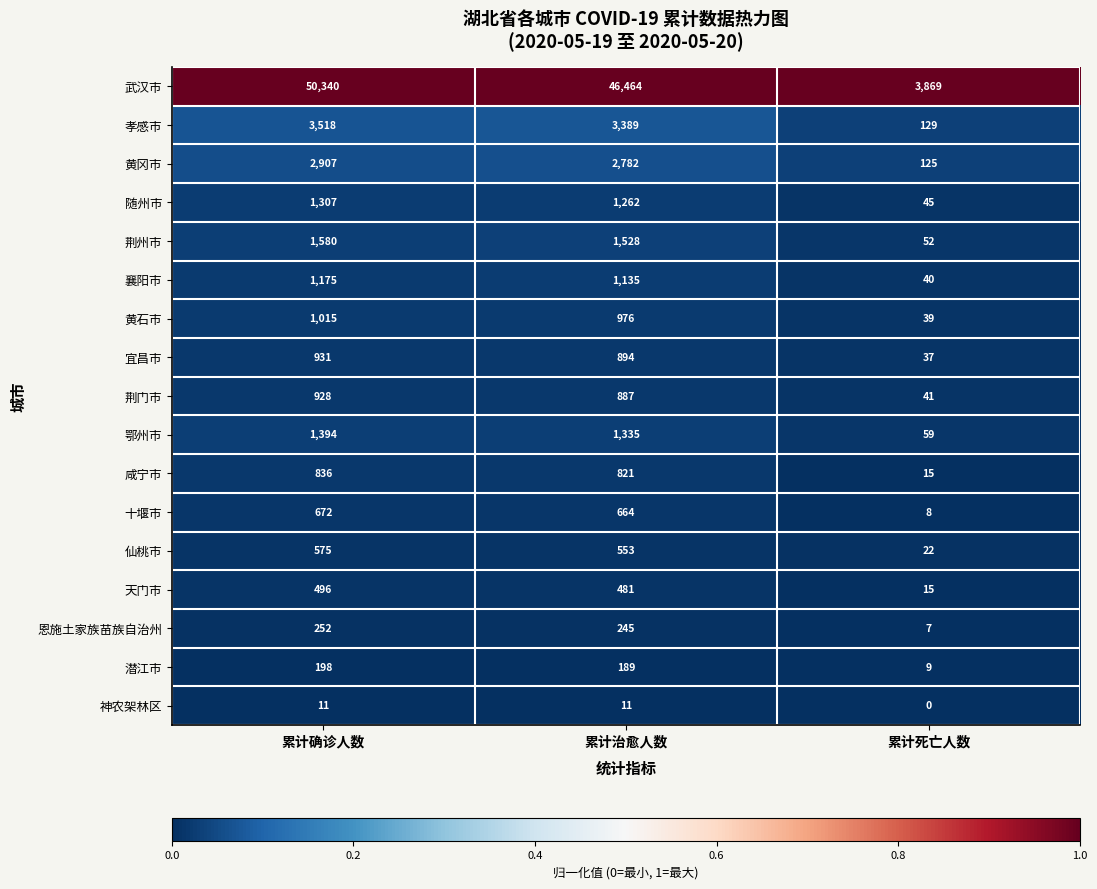

Which series changed the most between 累计确诊人数 and 累计治愈人数?

武汉市